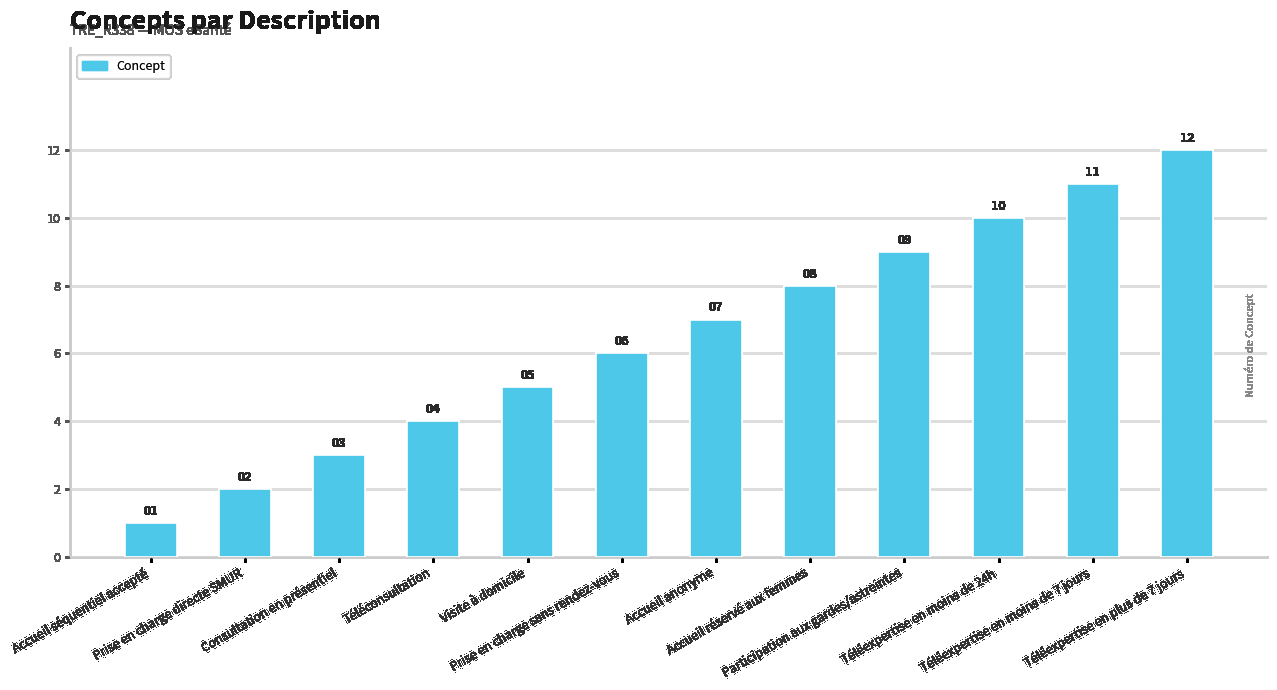

Which label corresponds to the smallest value in the chart?

Accueil séquentiel accepté